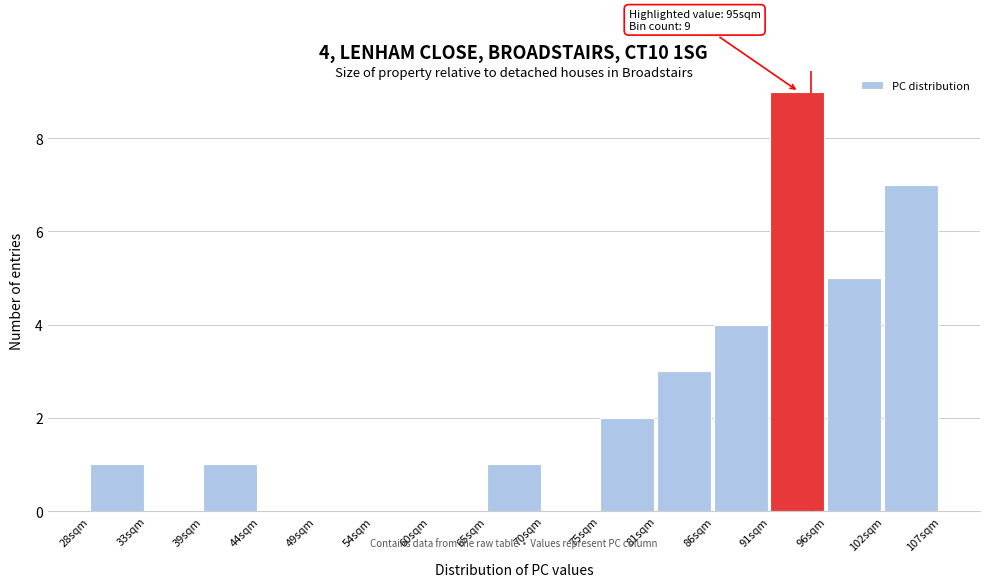

Over which range of the x-axis is the bar tallest?

91 to 96